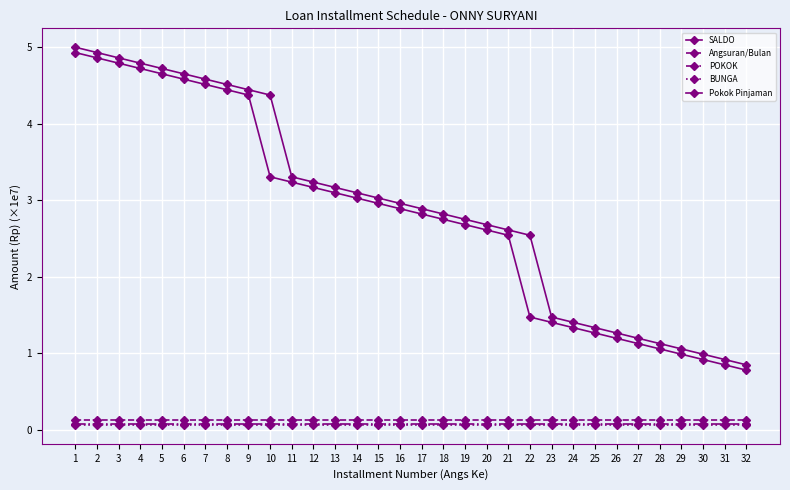

How many data points in Pokok Pinjaman are less than 2?

10